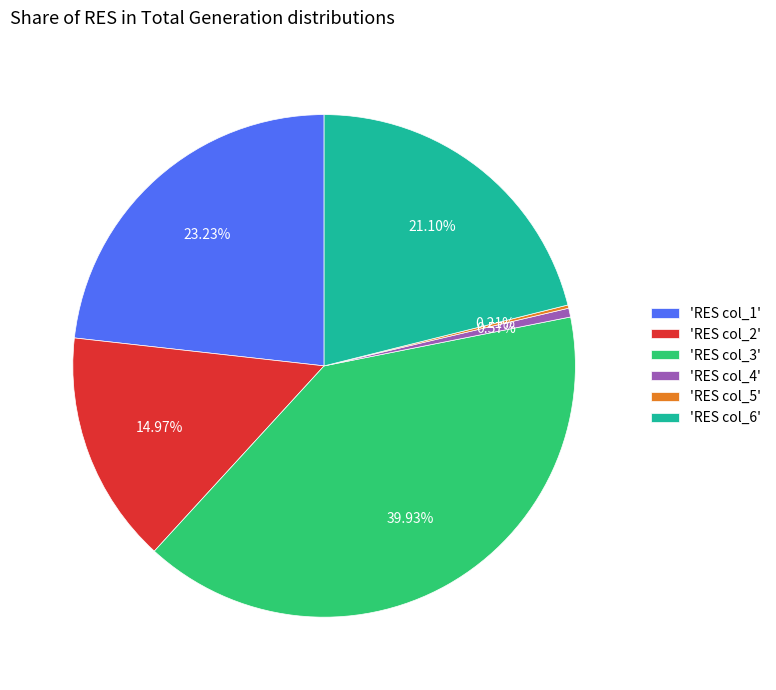

Do 'RES col_2' and 'RES col_4' together represent more than half of the pie?

No